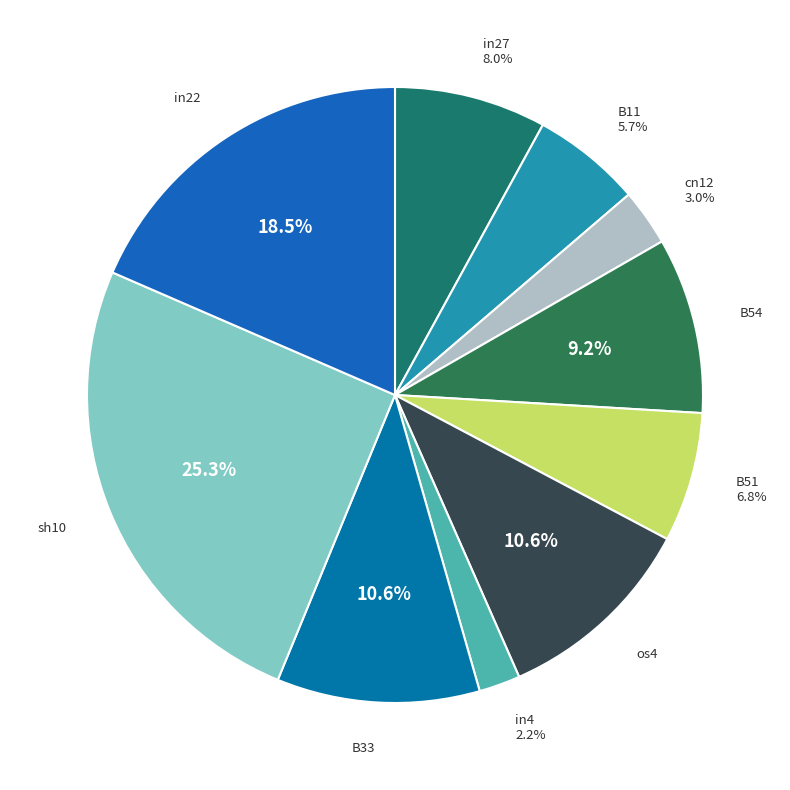

Is B54 the majority of the pie?

No